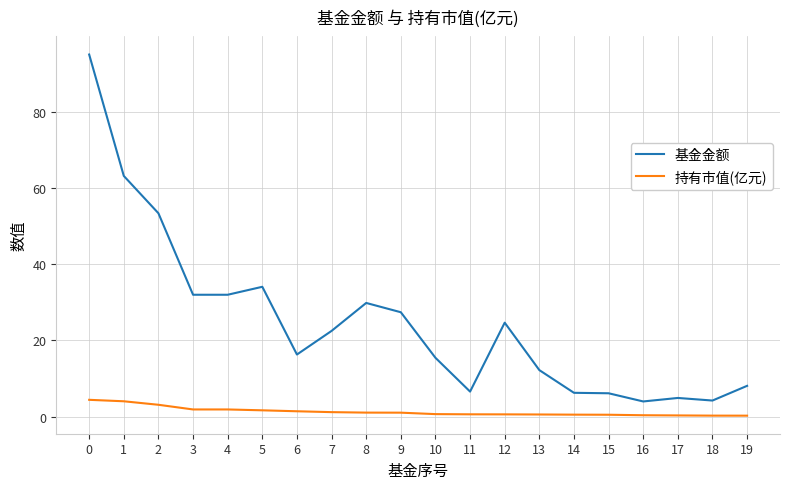

List the series in order of their peak value, lowest first.

持有市值(亿元), 基金金额